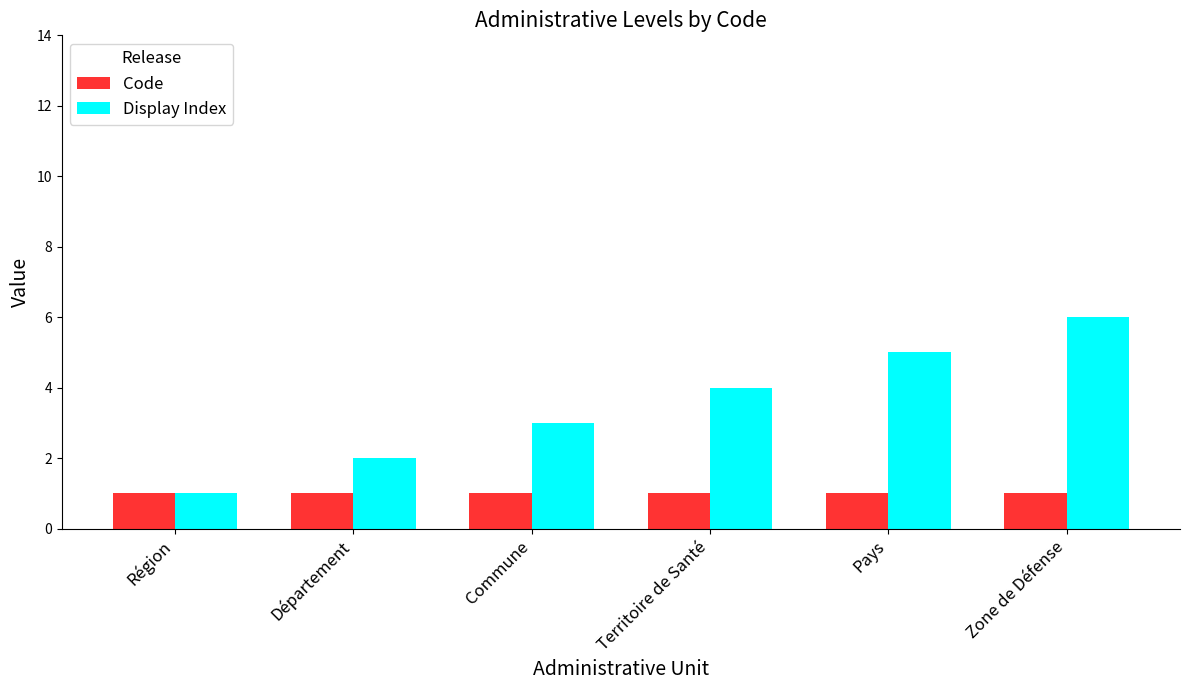

What is the spread (max minus min) of values at Commune?

2